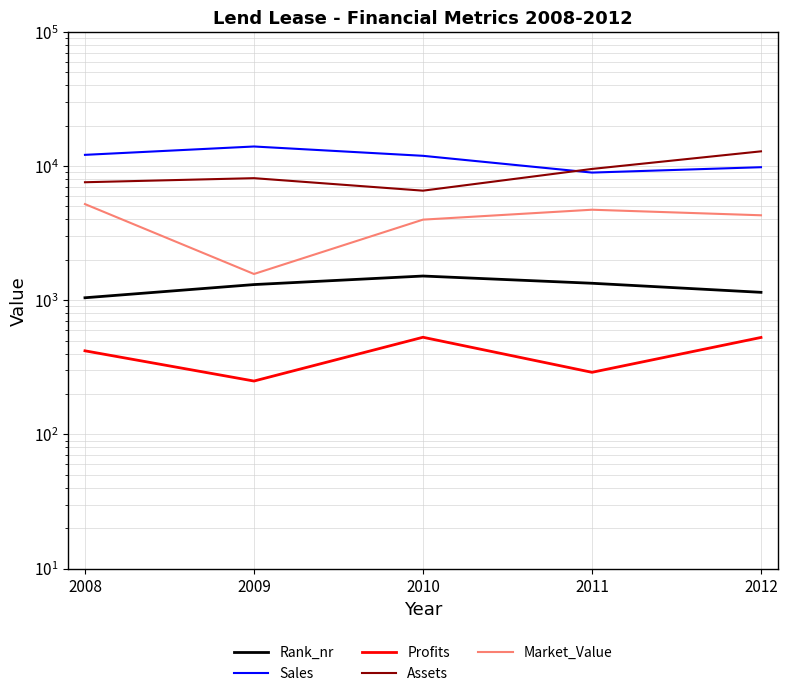

What is the difference between the maximum and minimum values in the Market_Value series?

3640.0